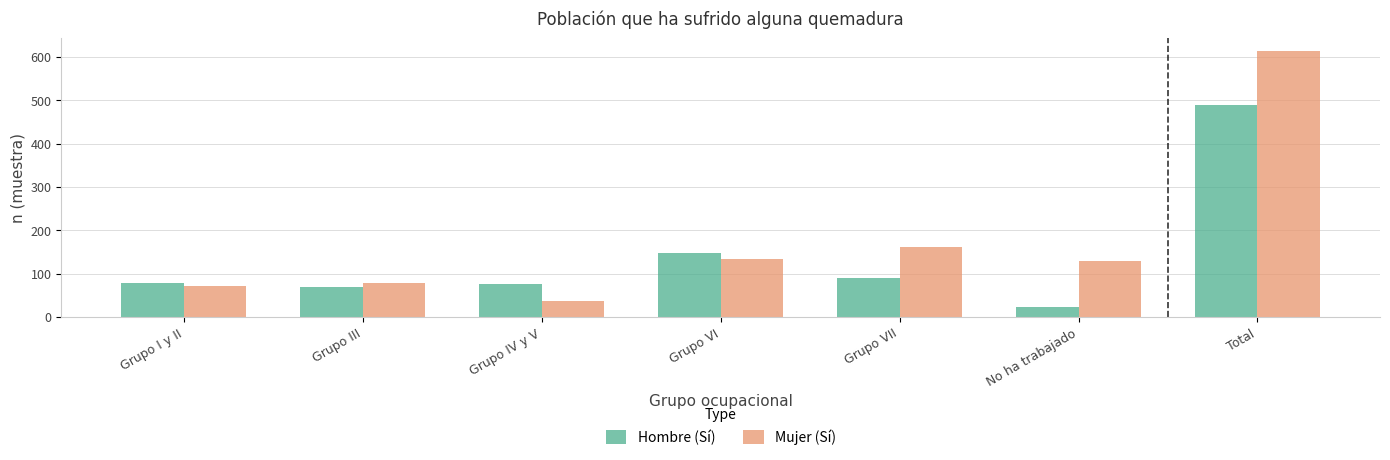

List the series in order of their peak value, lowest first.

Hombre (Sí), Mujer (Sí)